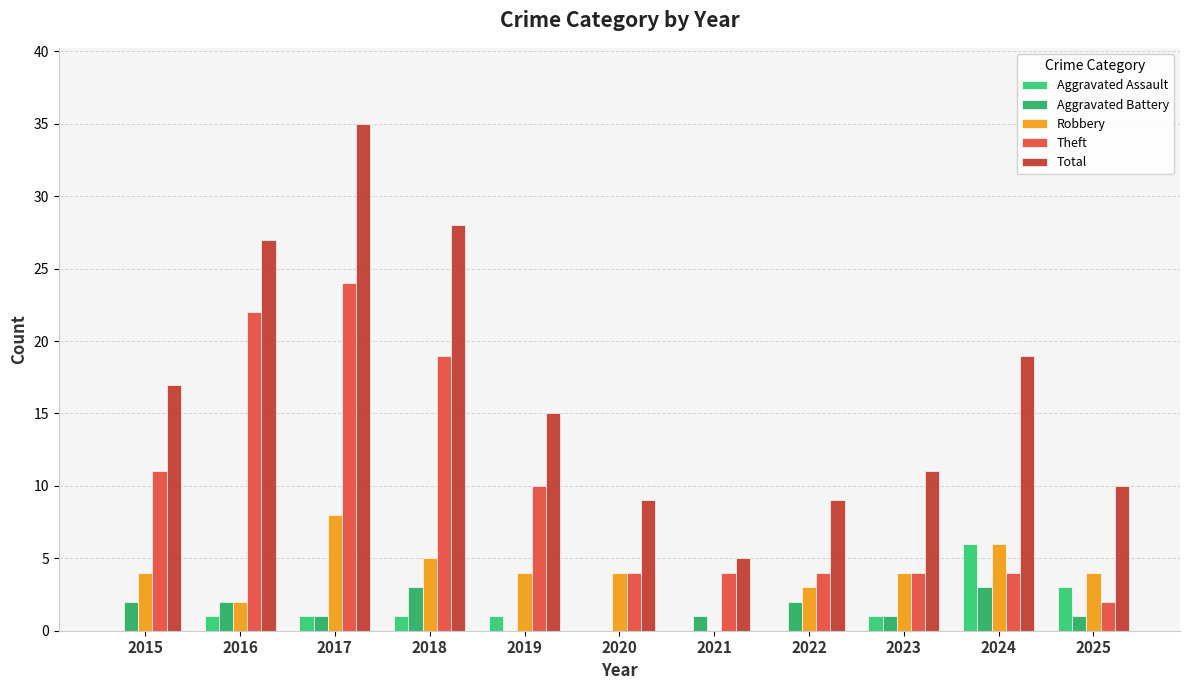

What is the sum of the Total values at 2022 and 2015?

26